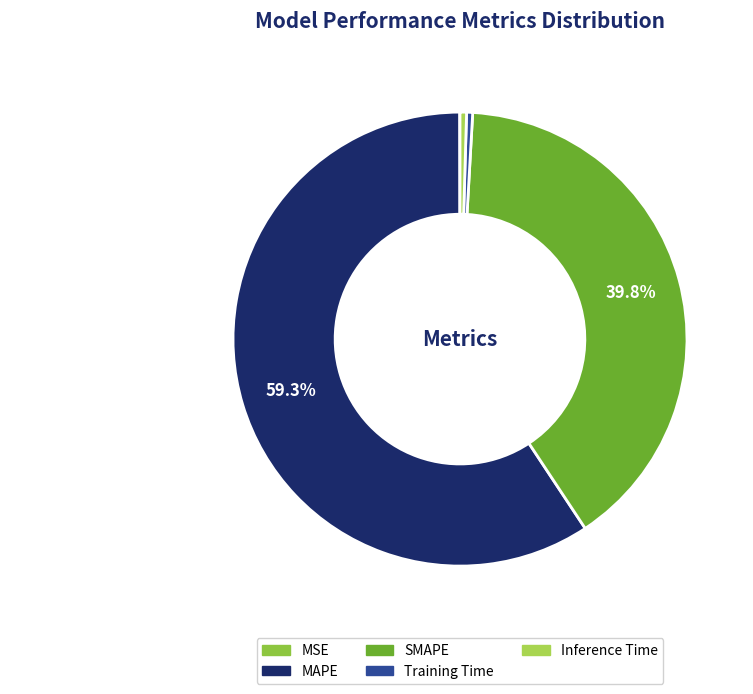

Count the number of slices in the pie.

5